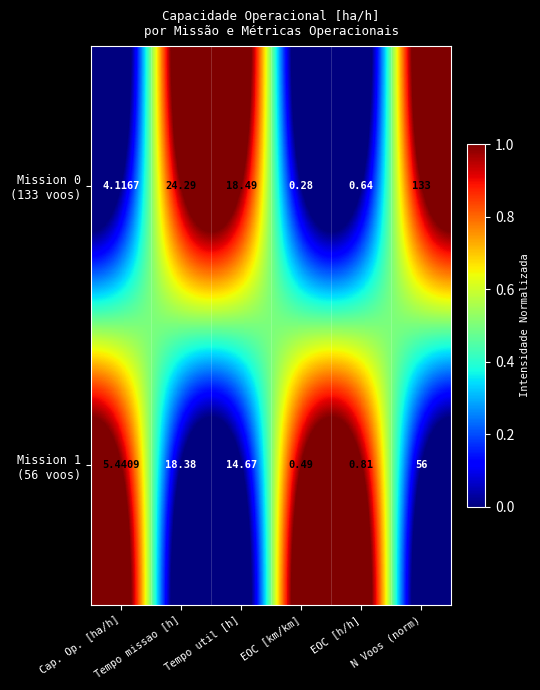

What is the total value across all series at Tempo util [h]?

33.2